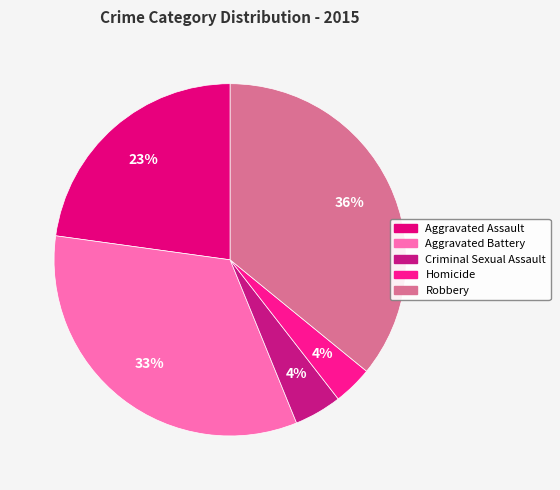

Is the sum of Criminal Sexual Assault and Aggravated Assault greater than half?

No